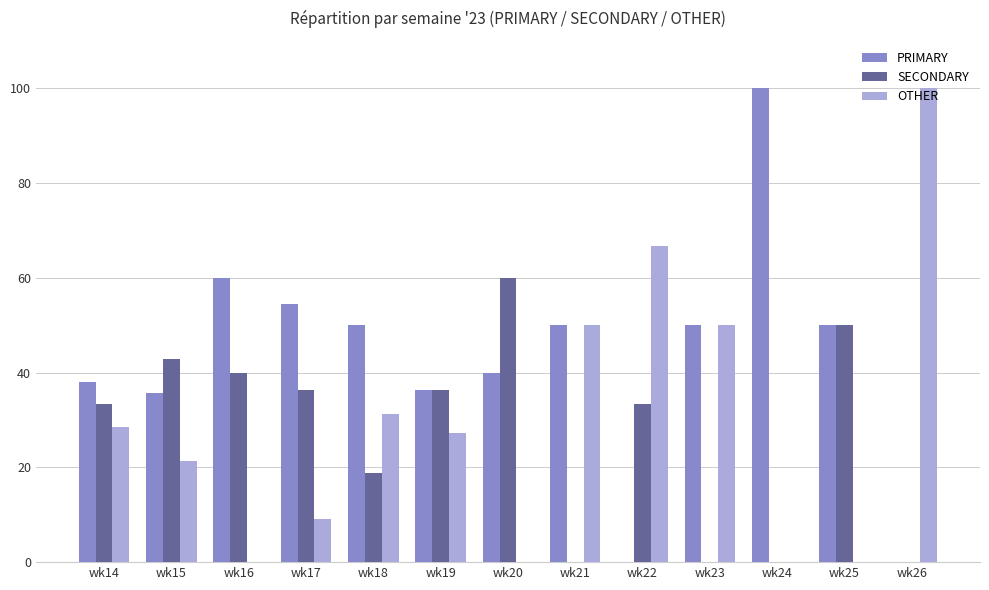

How many groups of bars are there?

13